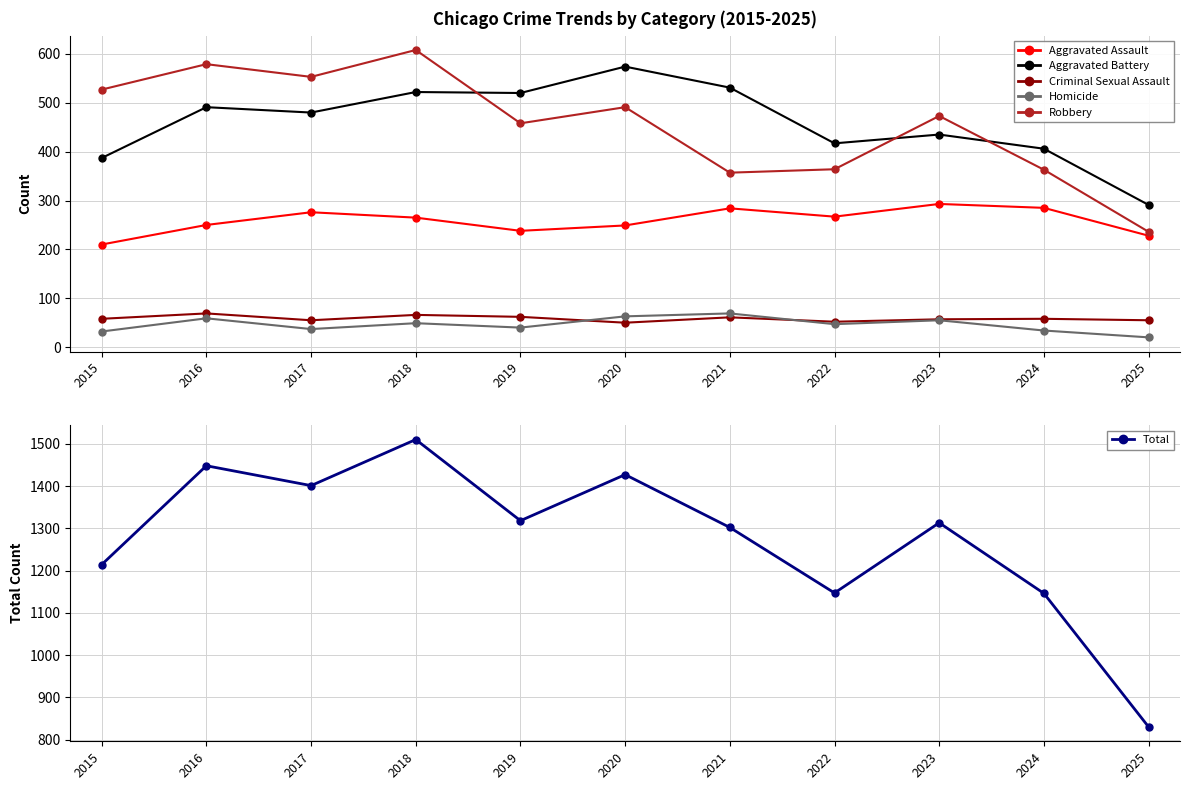

What is the difference between the maximum and minimum values in the Total series?

680